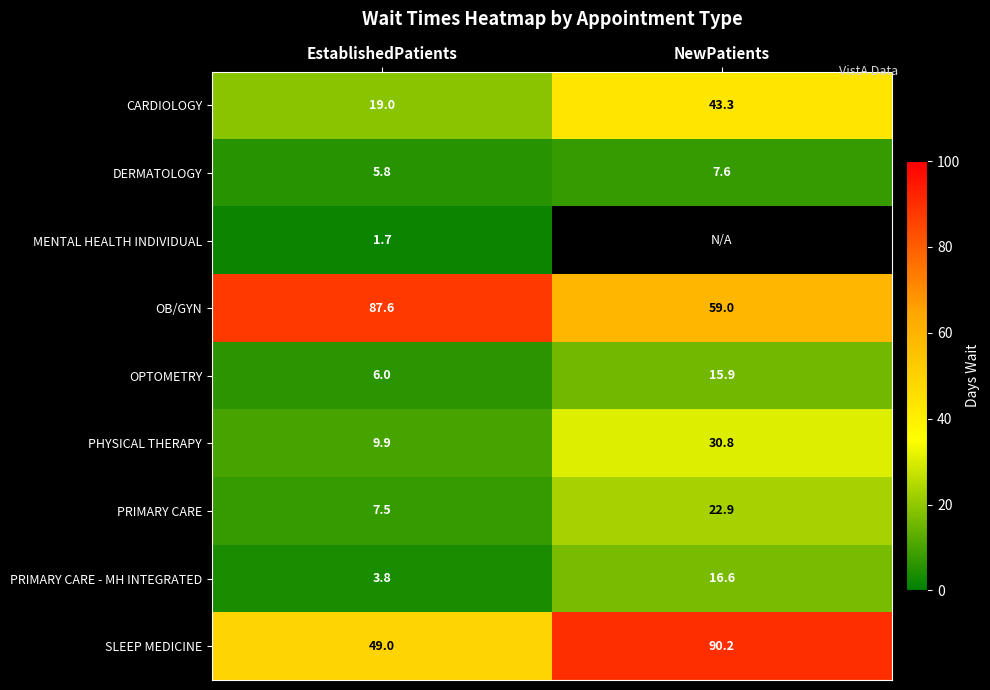

True or false: PHYSICAL THERAPY has a value of 54.4 at NewPatients.

False